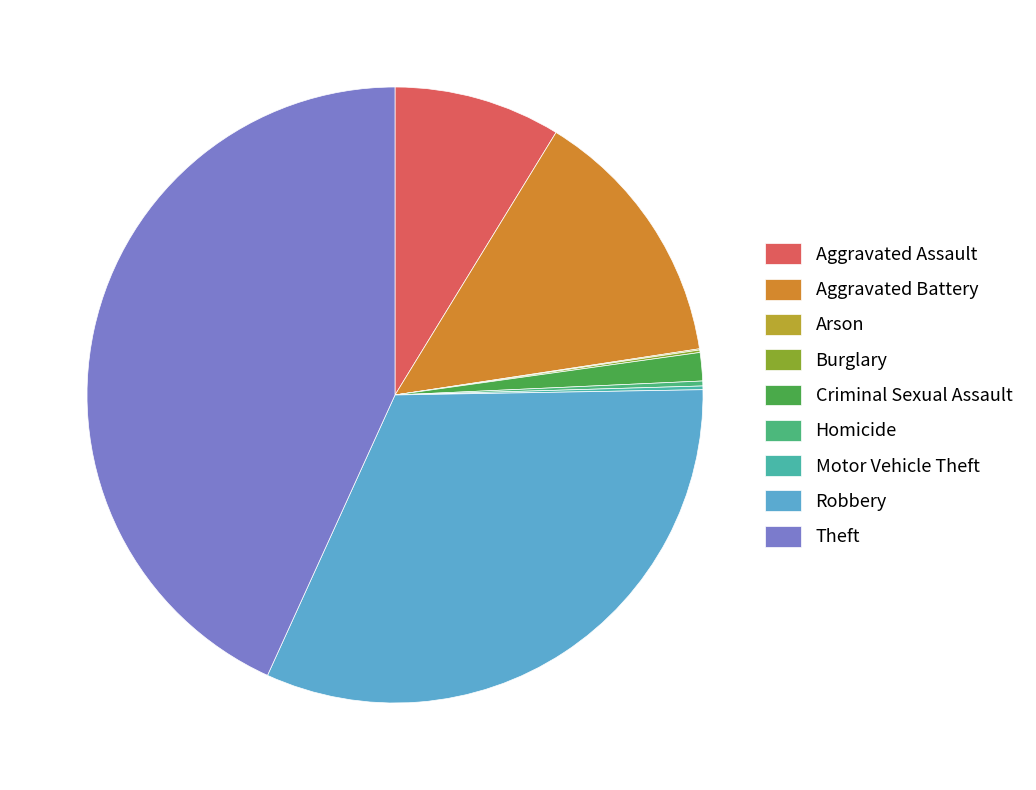

Which slice is the largest?

Theft